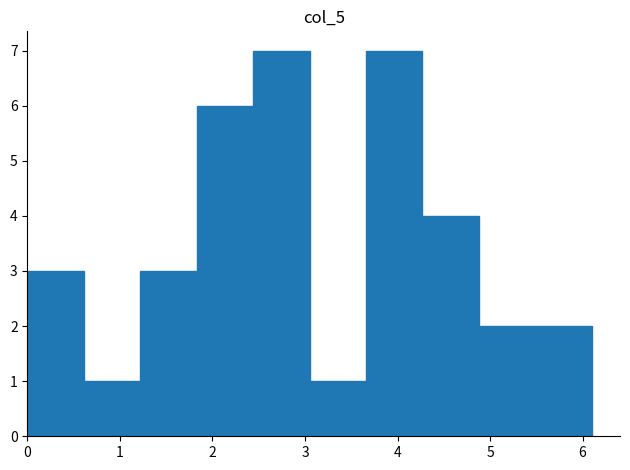

What is the height of the bar covering 4.27 to 4.88 on the x-axis? Neither the bar edges nor the heights are printed on the chart, so give them approximately, as read against the axes.

4